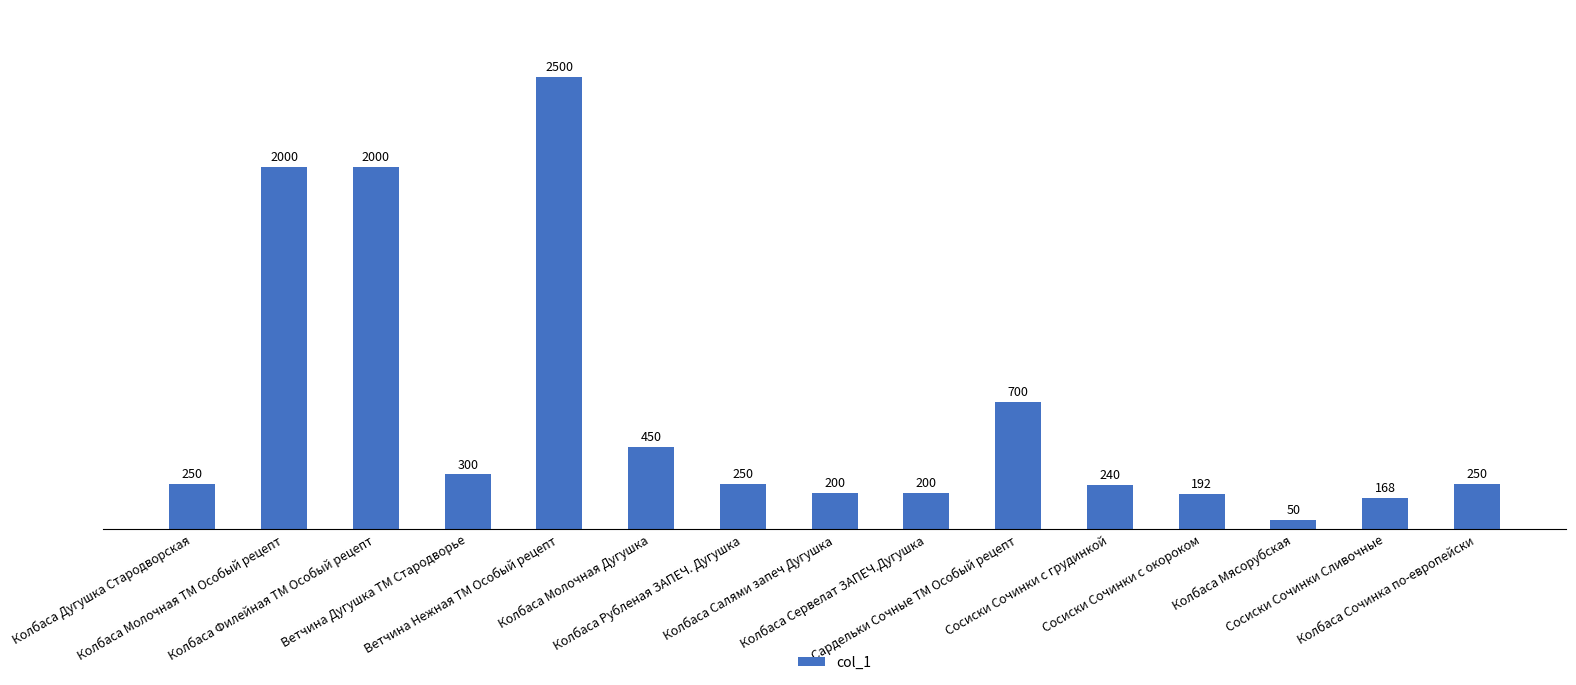

How many bars are there in total?

15